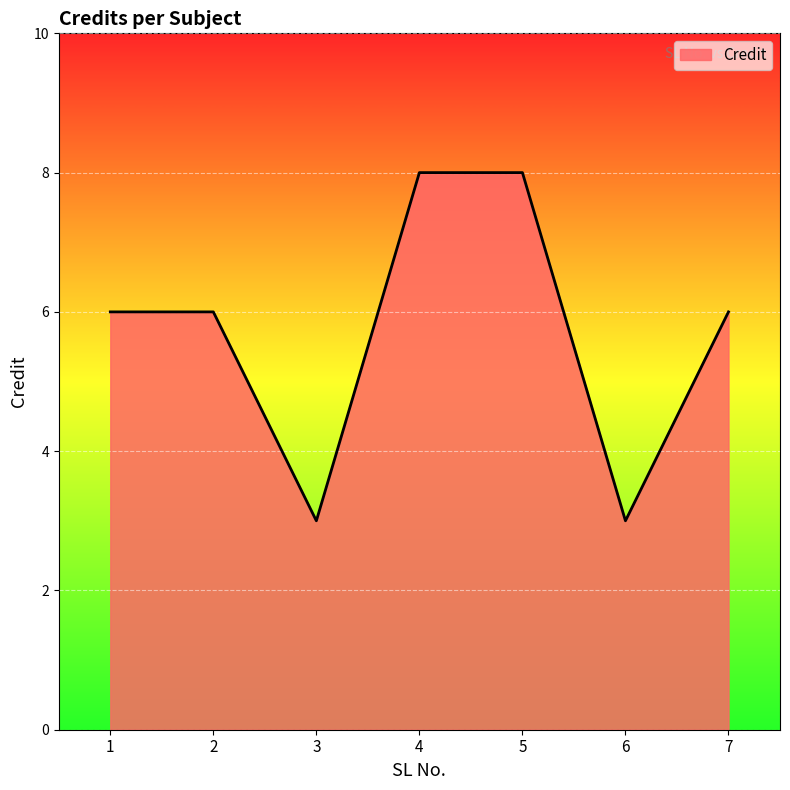

Approximately how many times larger is the value at 7 compared to 2?

1.0